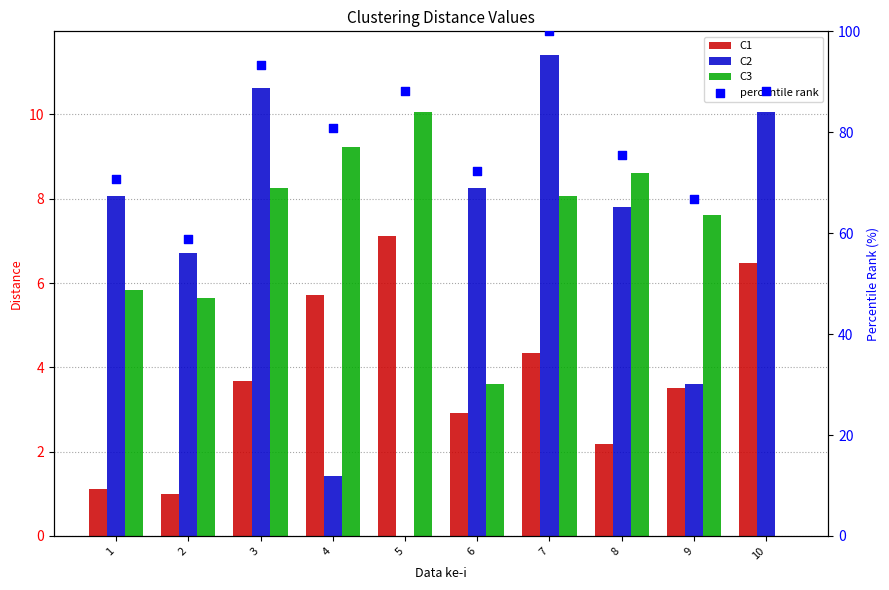

At which category is the sum across all series the highest?

7